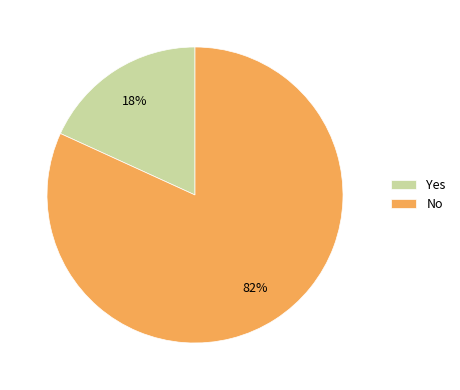

Rank the categories by value from lowest to highest.

Yes, No